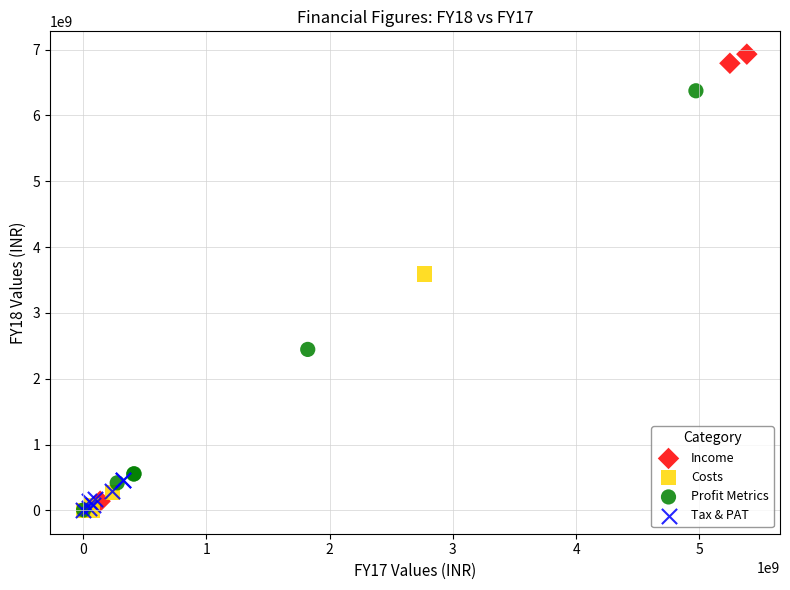

What are all the series names shown in the legend?

Income, Costs, Profit Metrics, Tax & PAT